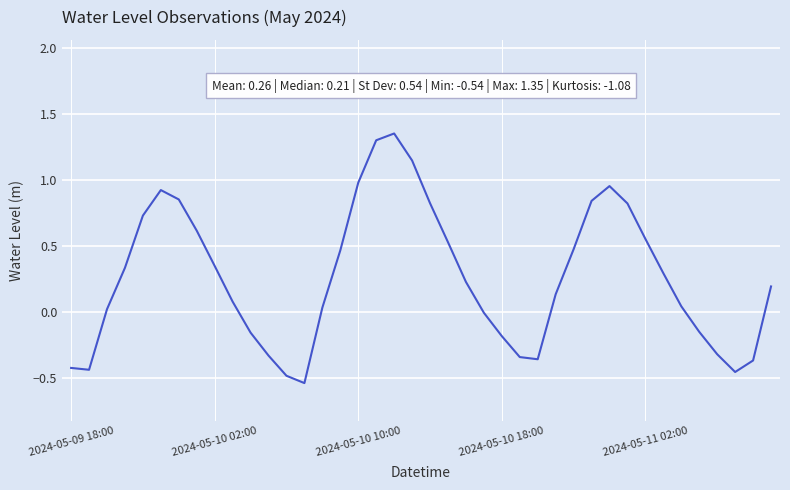

What is the difference between the maximum and minimum values?

1.9